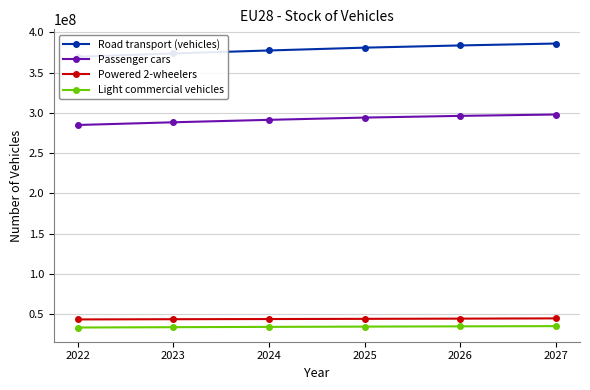

Between 2022 and 2025, which is larger?

2025